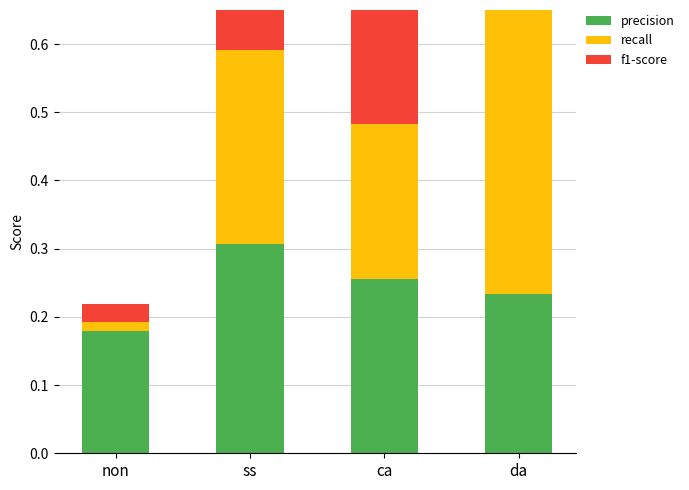

List the series in order of their overall mean, lowest first.

f1-score, precision, recall